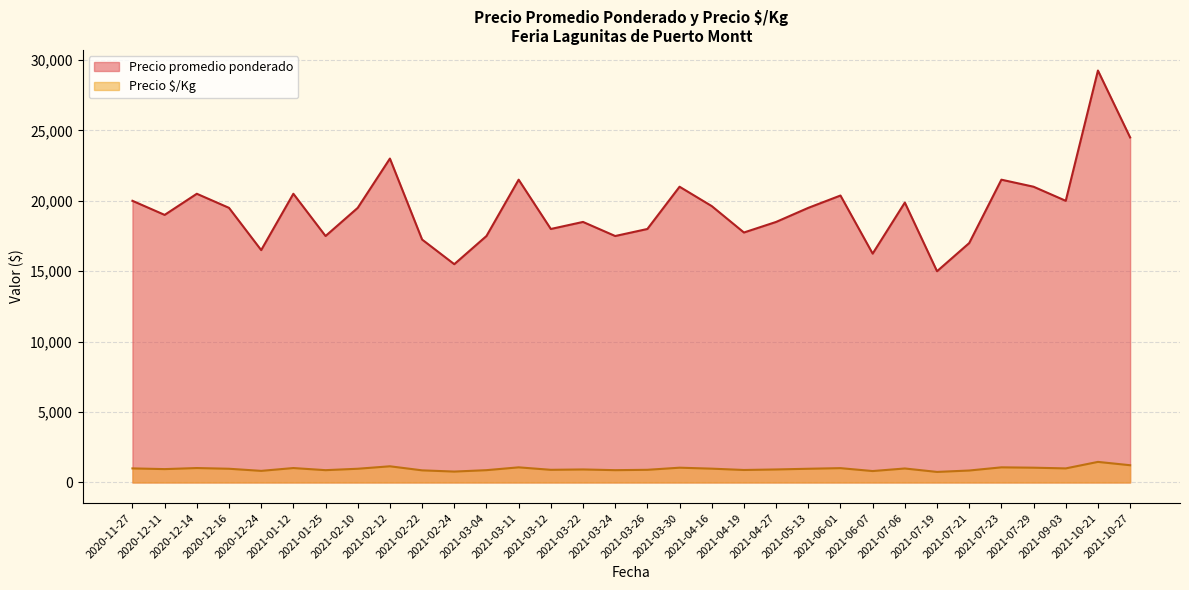

True or false: Precio promedio ponderado and Precio $/Kg intersect in this chart.

False